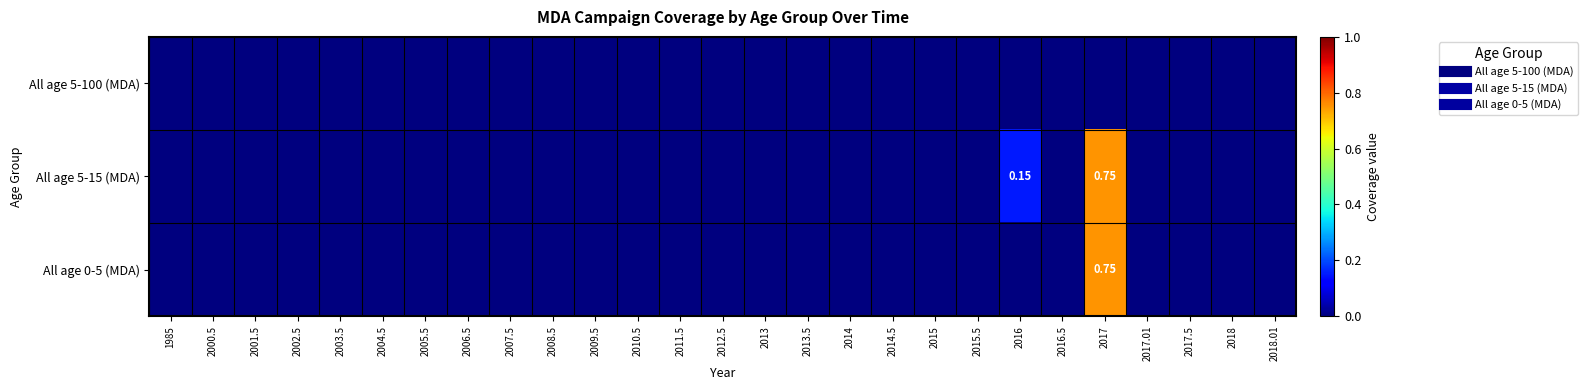

Which series has the largest total across all categories?

All age 5-15 (MDA)